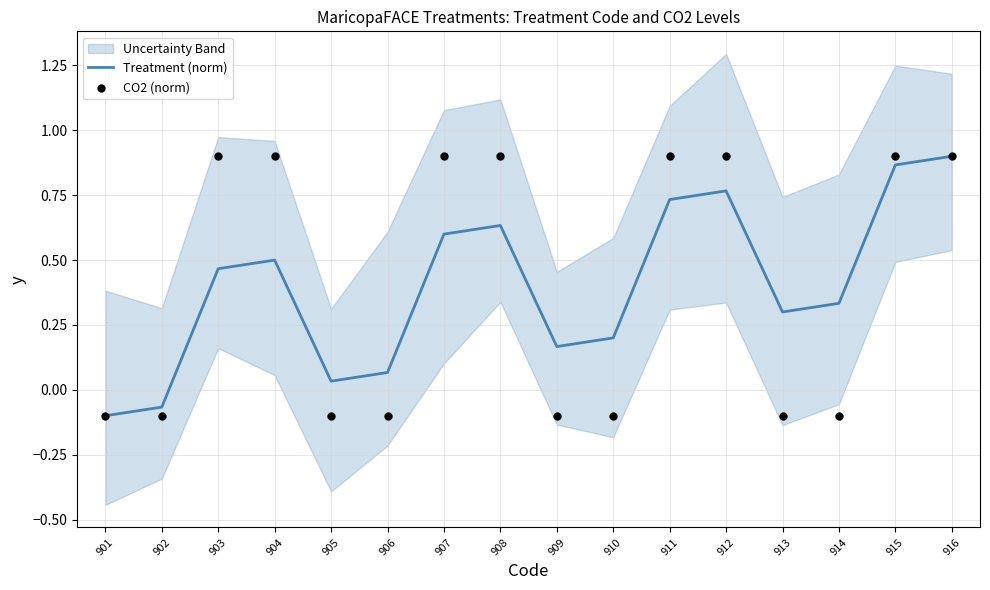

Is it true that Treatment (norm) equals 1.1 at 912?

False